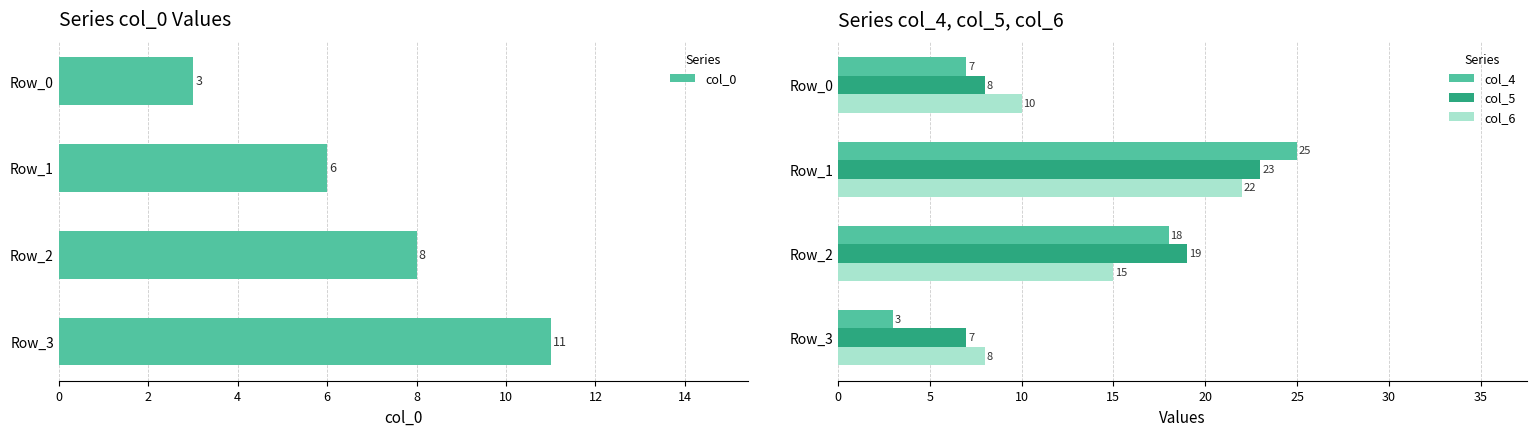

What is the highest value of the col_4 series?

25